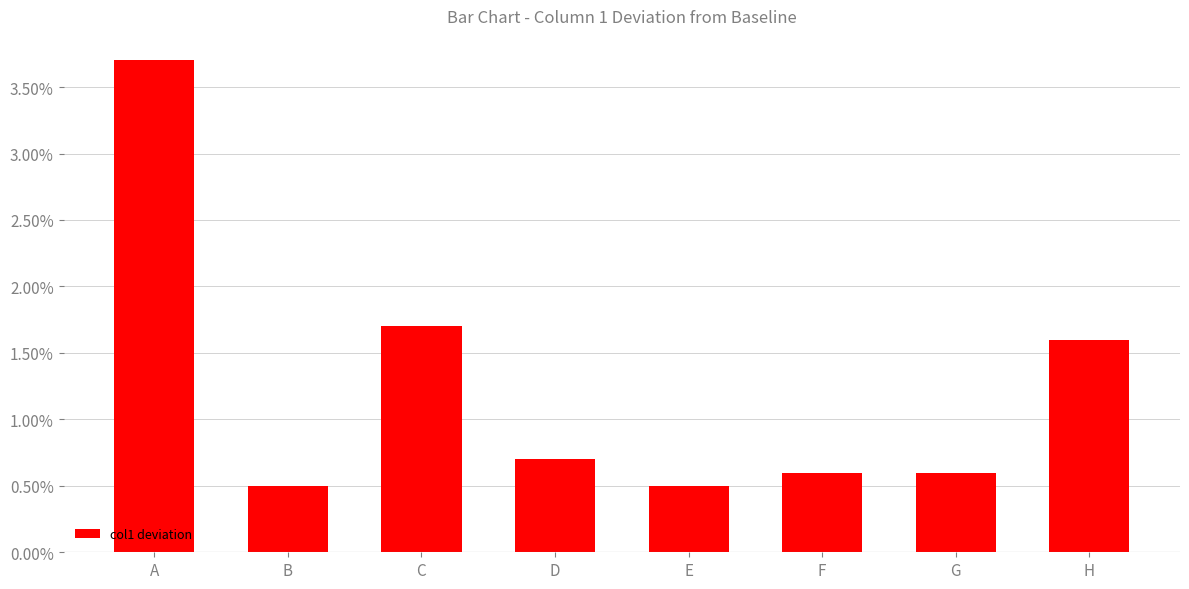

Between G and D, which is larger?

D